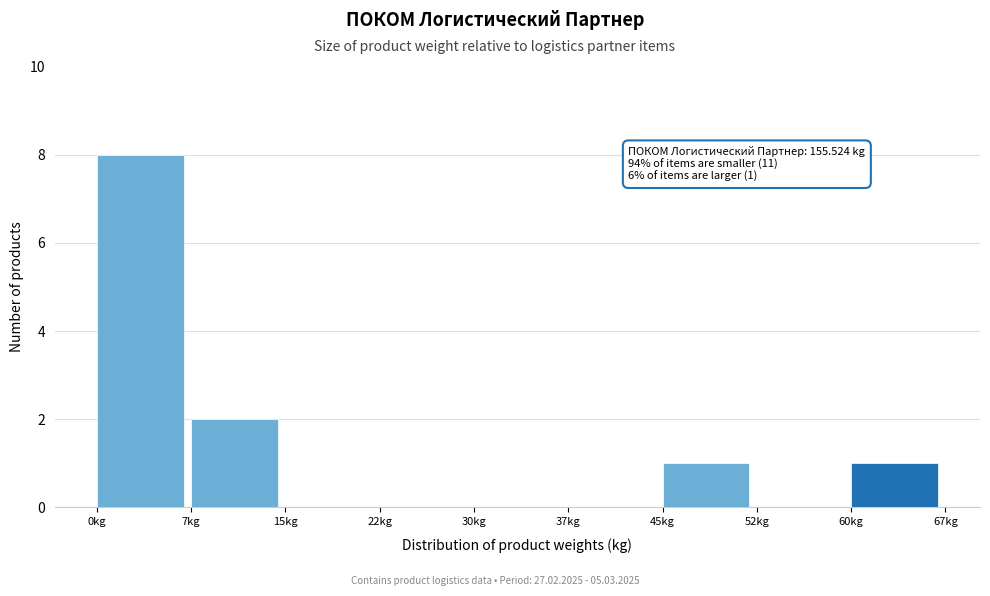

Which range on the x-axis has the tallest bar?

0.0 to 7.5